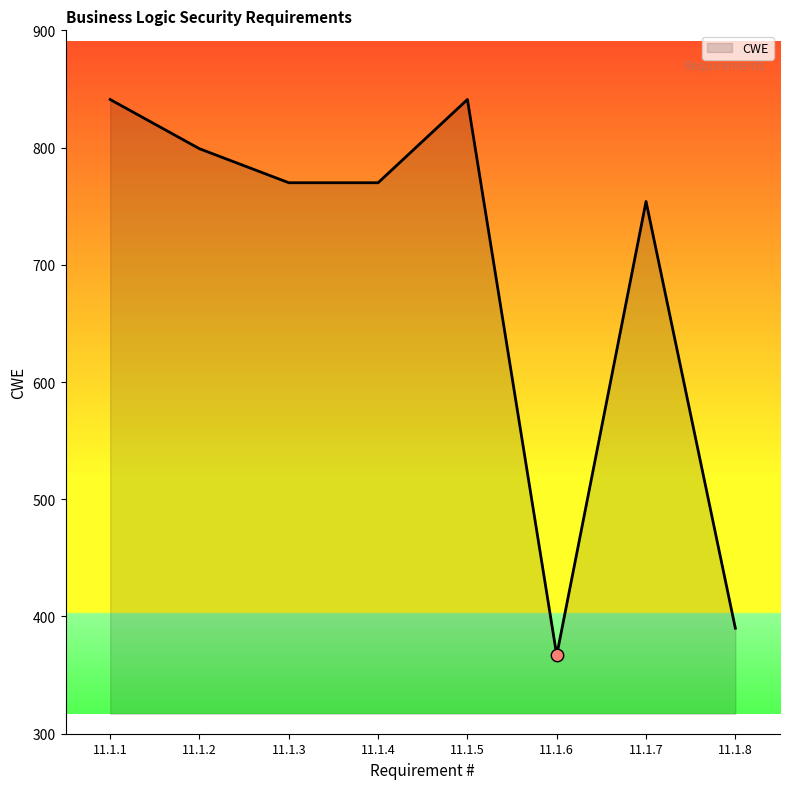

What is the change in value from 11.1.2 to 11.1.7?

-45